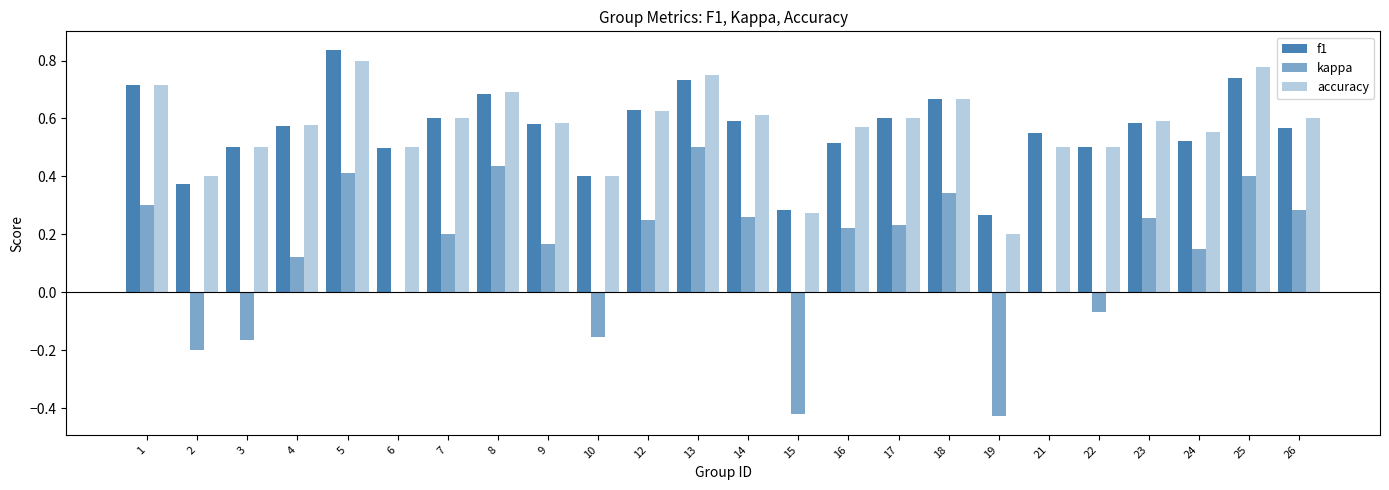

At which label does accuracy reach its peak?

5